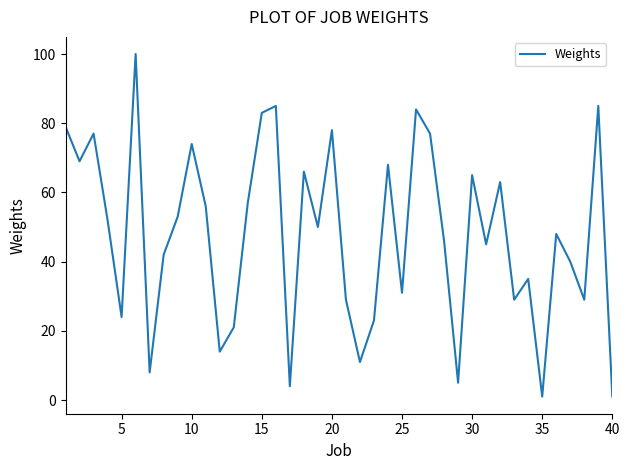

What is the greatest value displayed?

100